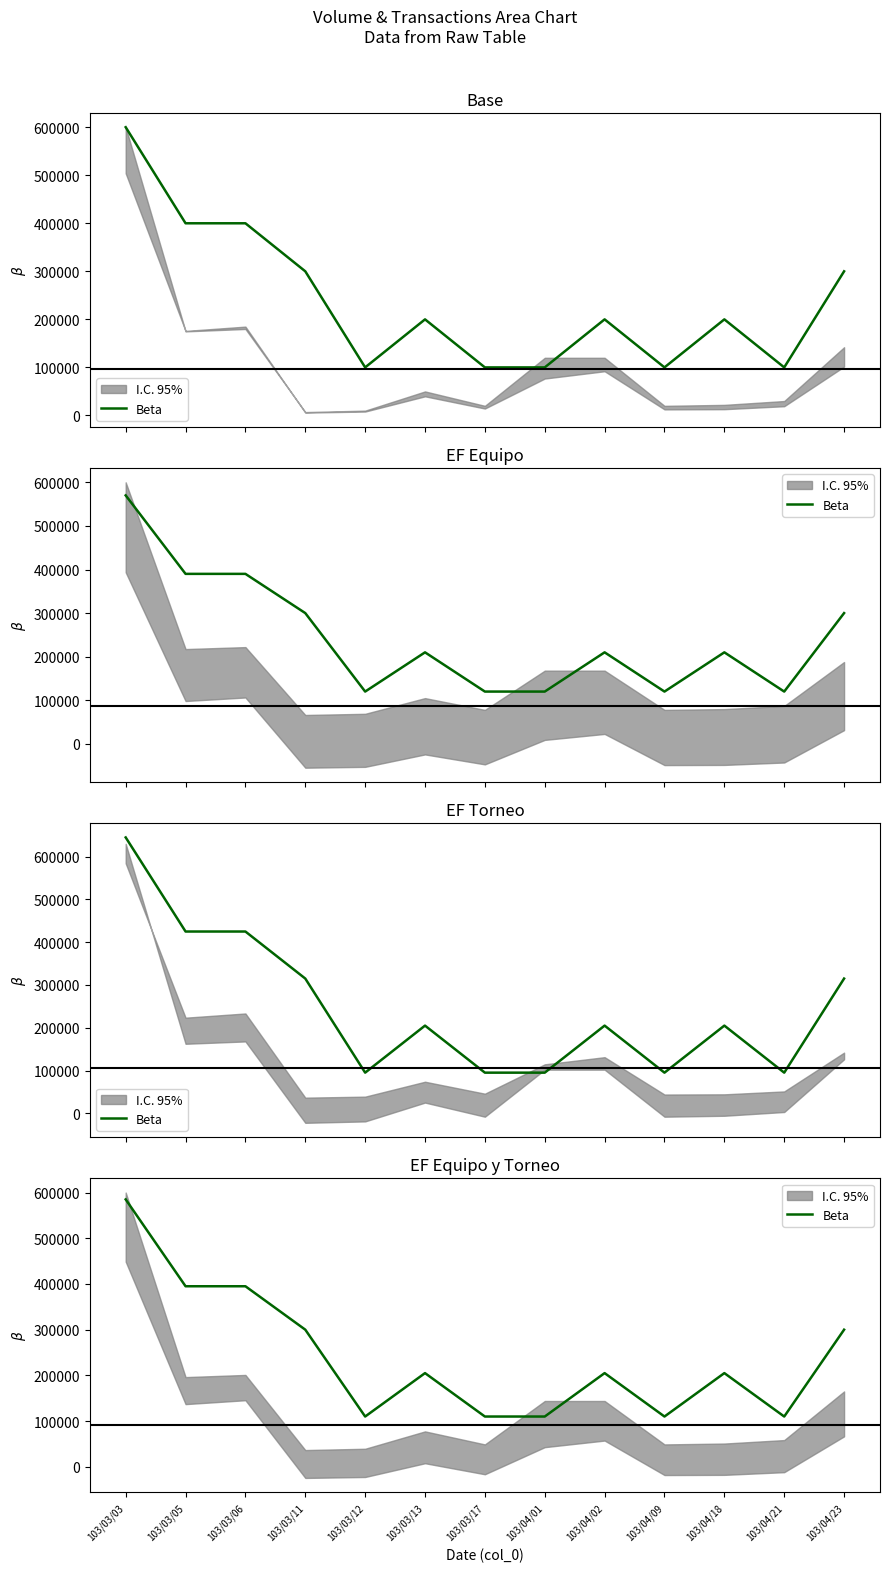

What is the average value?

241538